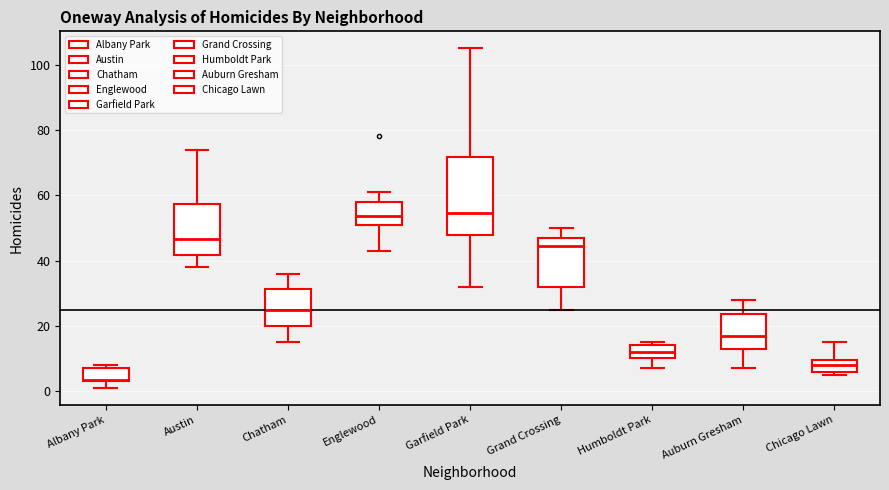

Which box's median line is the lowest?

Albany Park